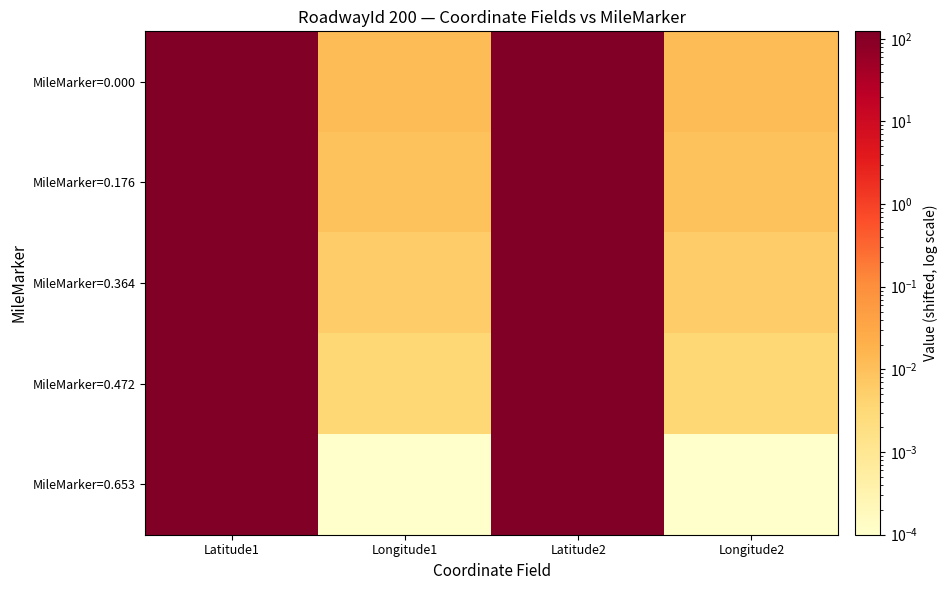

What is the greatest value displayed?

123.0